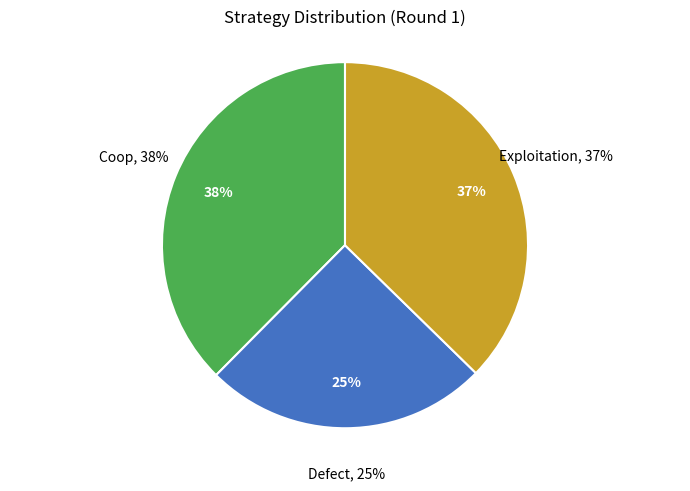

Is there a majority slice in this chart?

No